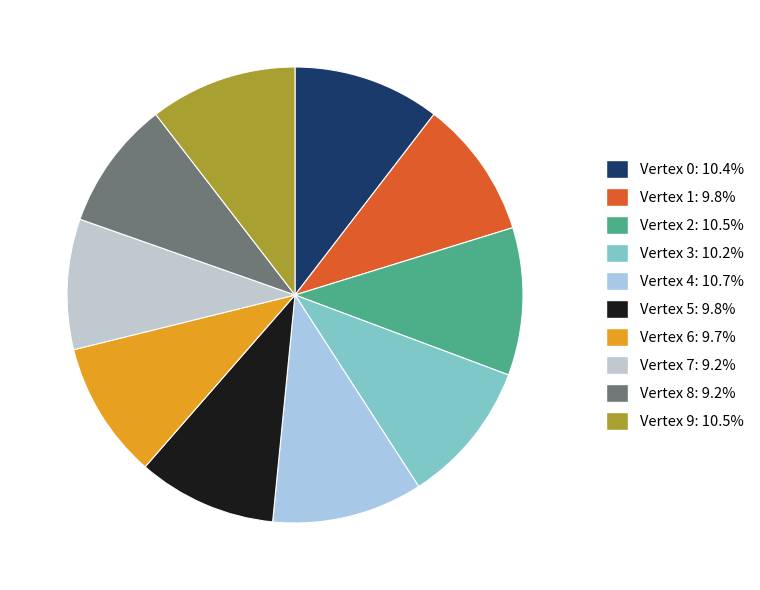

How many segments does this pie chart have?

10